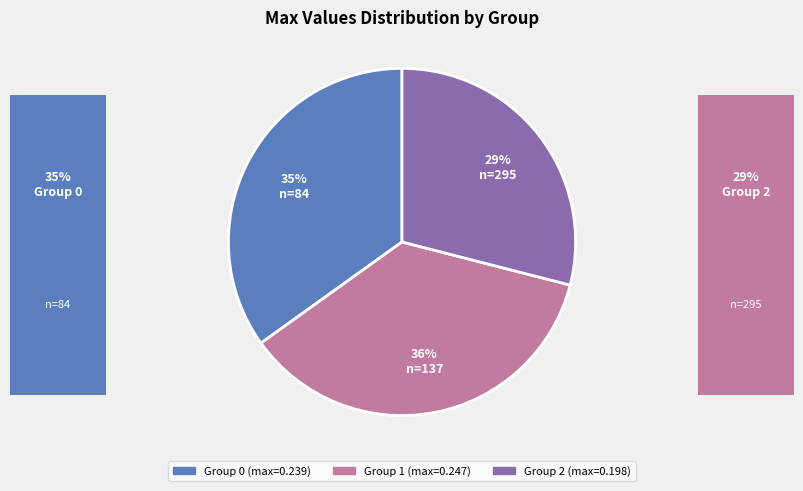

How many slices are in this pie chart?

3